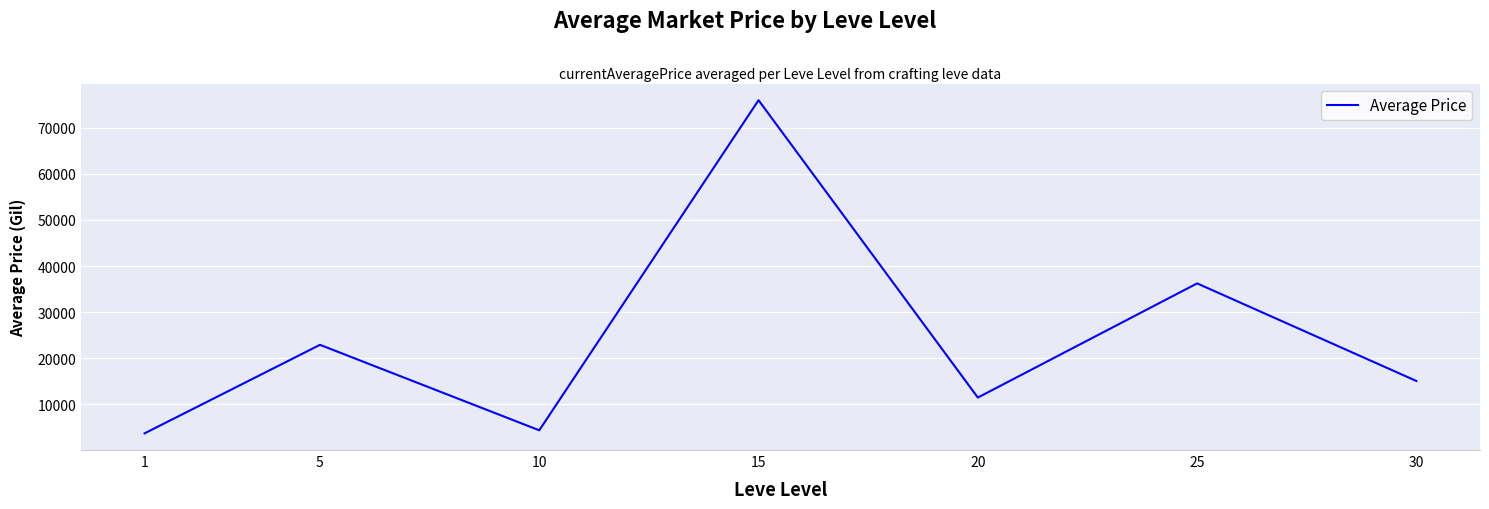

How many categories are shown in the chart?

7